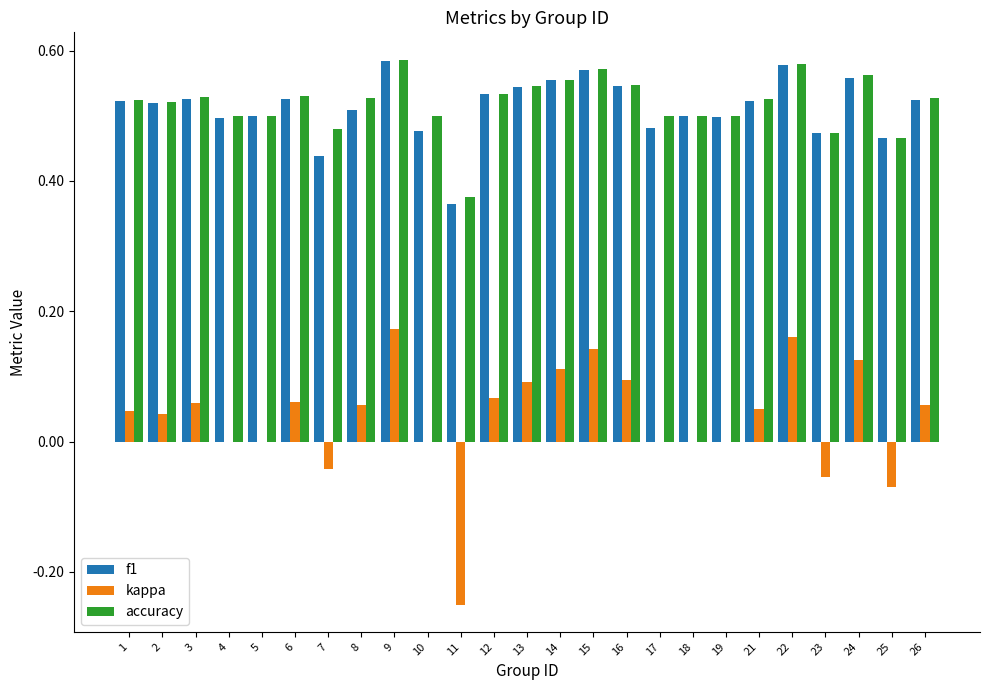

What is the total value across all series at 1?

1.1